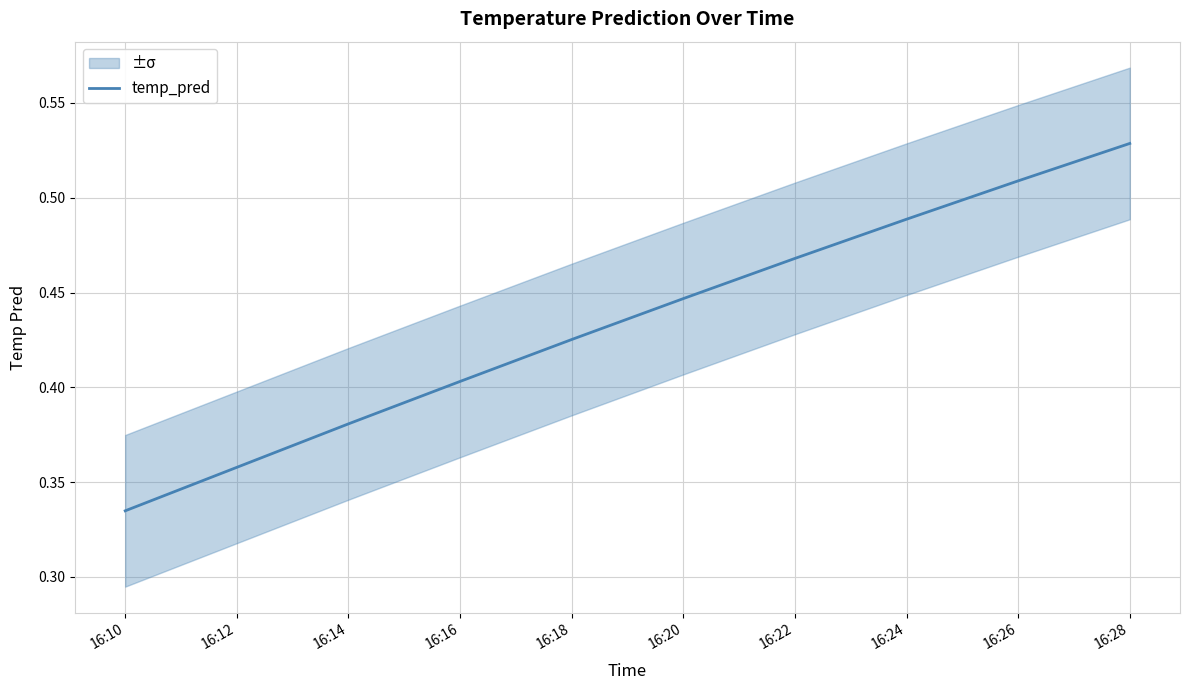

True or false: there are more than 2 points higher than both neighbors.

False